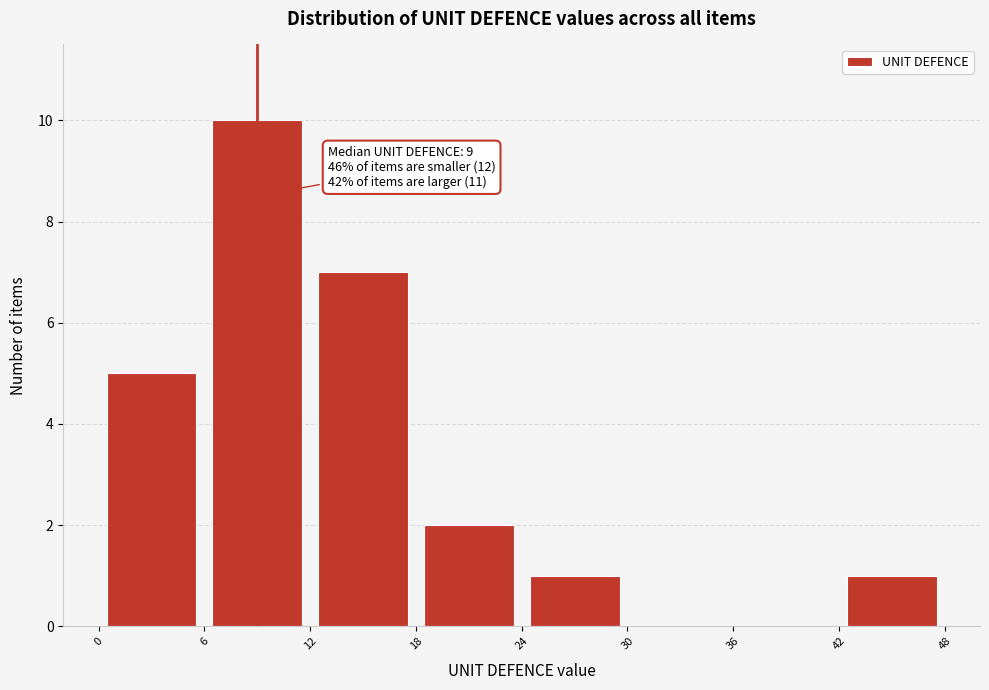

Over which range of the x-axis is the bar tallest?

6 to 12